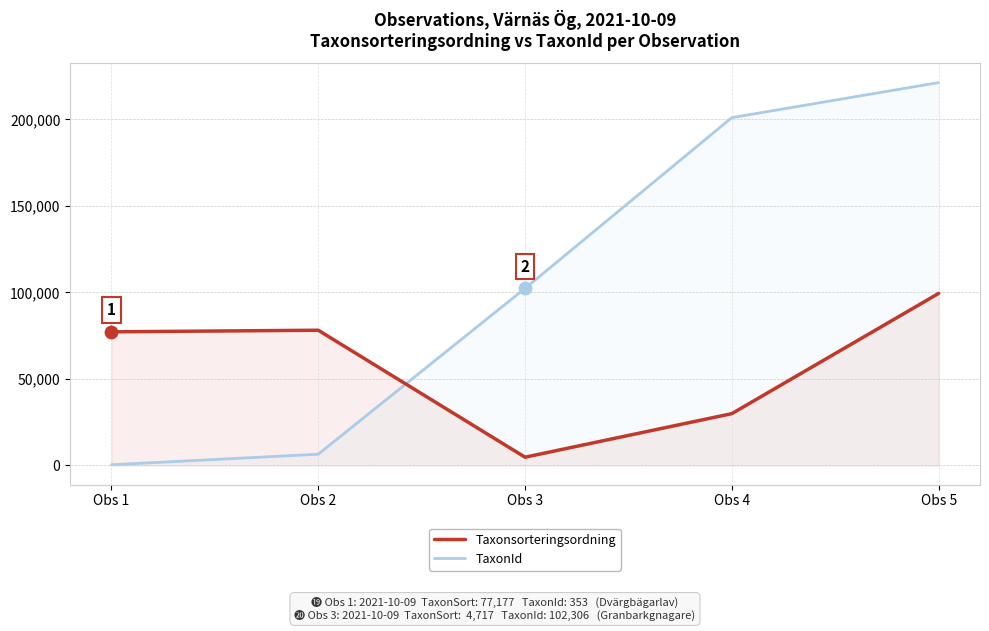

Which series has the largest Y range (max minus min)?

TaxonId